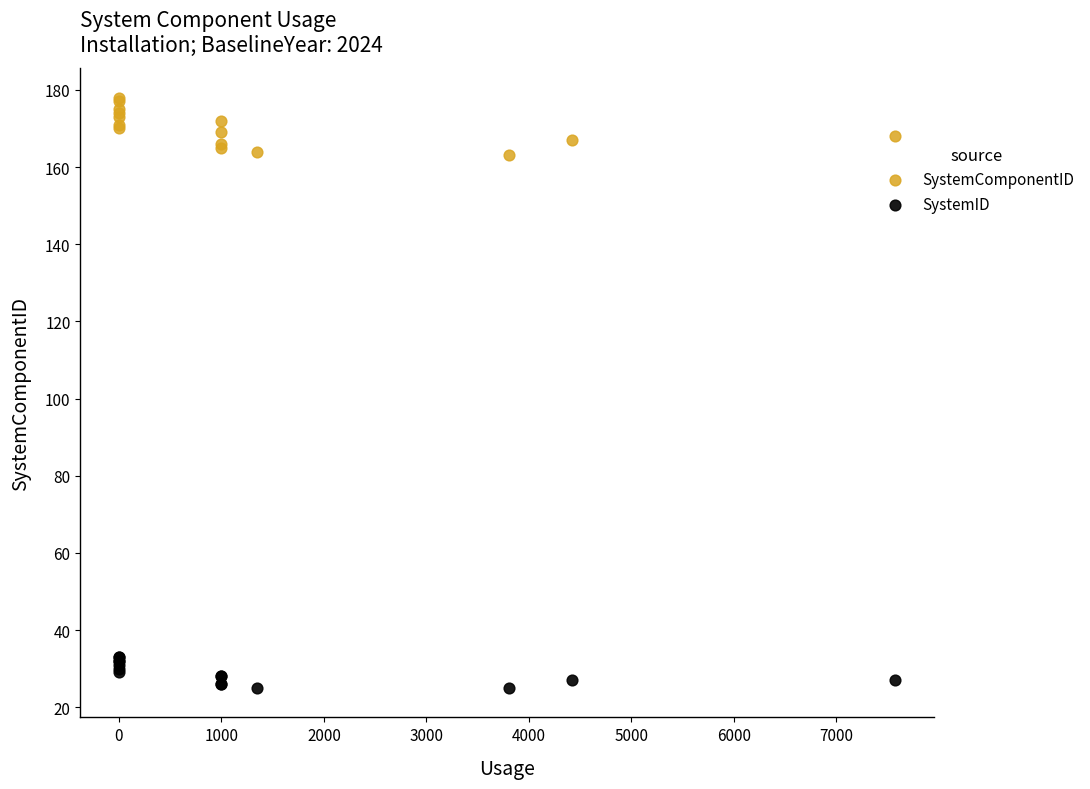

Which series has the widest spread of Y values?

SystemComponentID